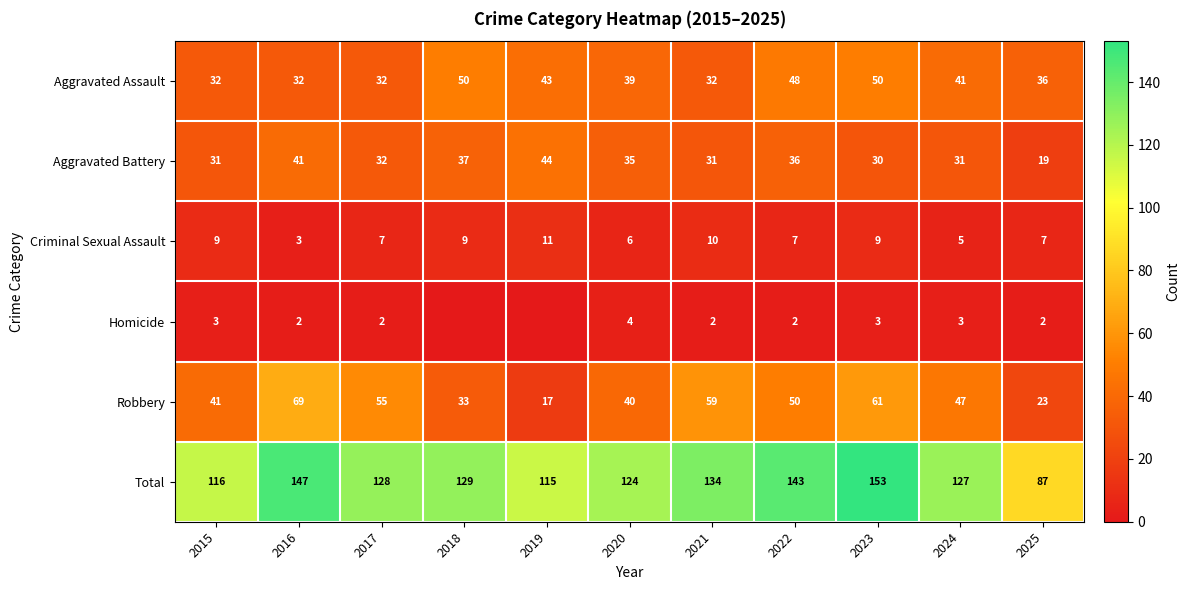

What is the lowest value of the Aggravated Assault series?

32